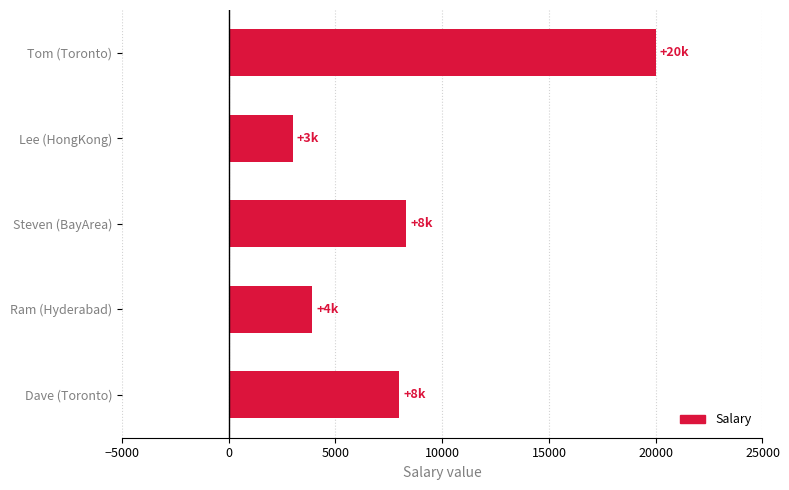

List the labels in order of value, largest first.

Tom (Toronto), Steven (BayArea), Dave (Toronto), Ram (Hyderabad), Lee (HongKong)